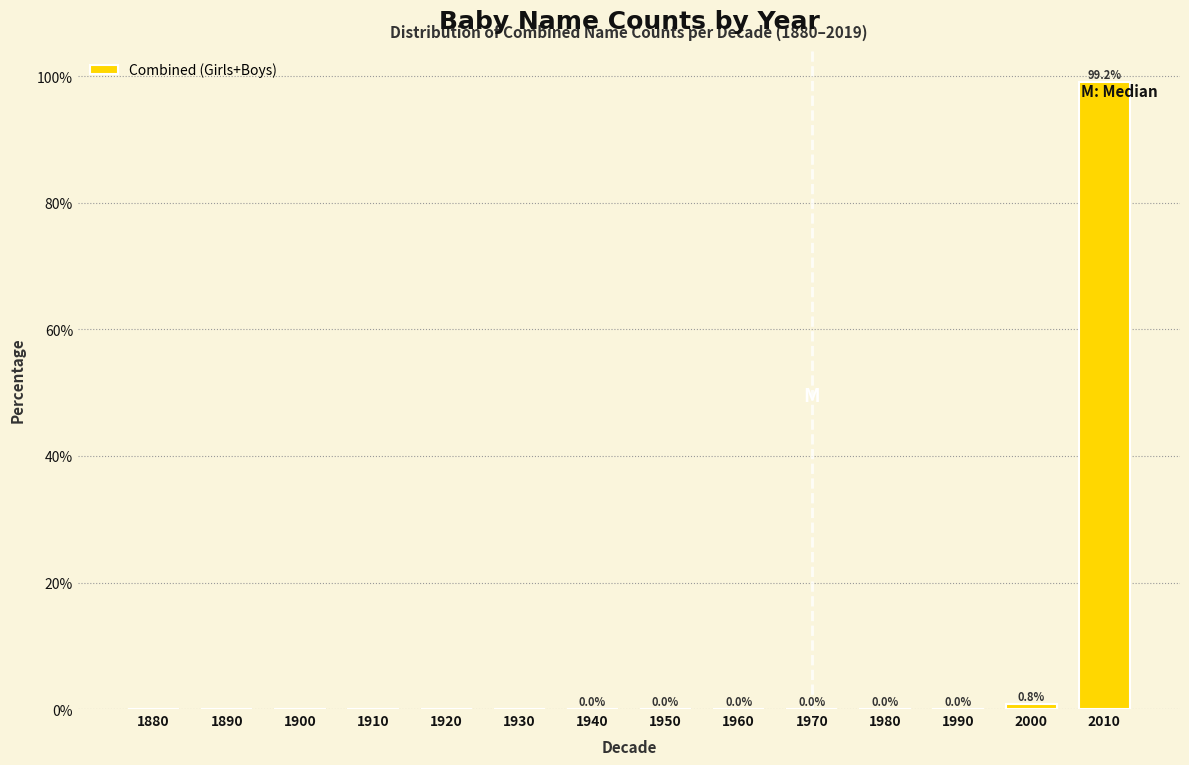

At which label is the value closest to 49?

2000